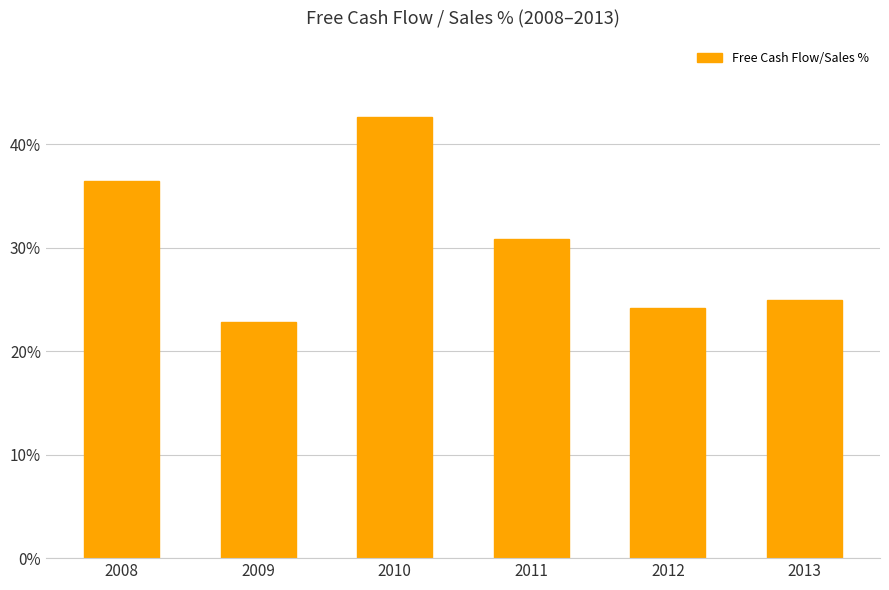

At which category does the chart reach its peak across all series?

2010